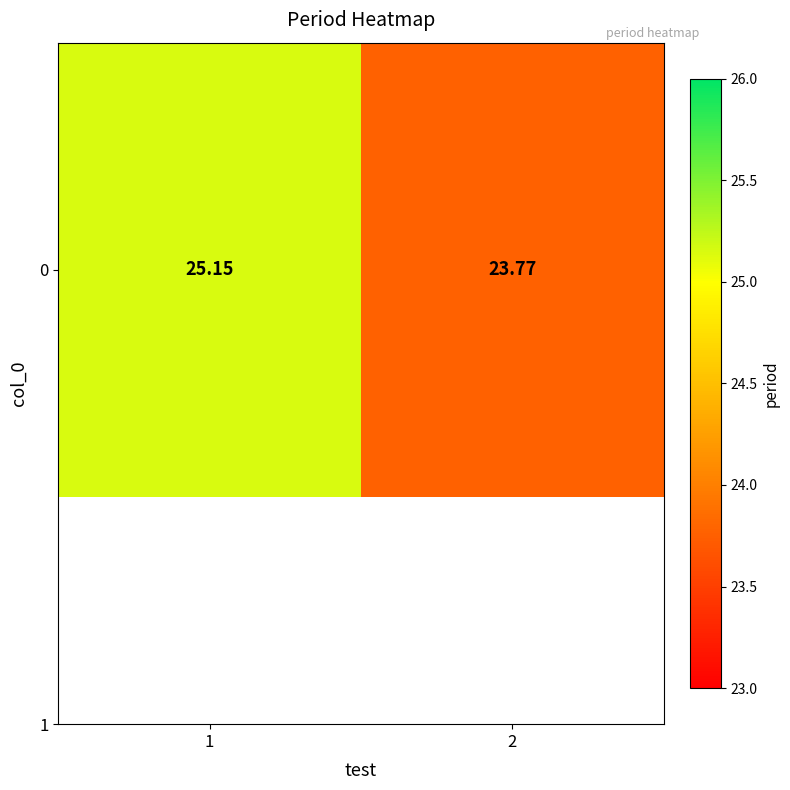

What is the ratio of the value at 2 to the value at 1?

0.9